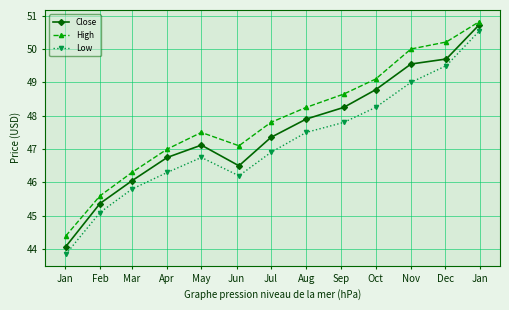

How many interior local peaks does the Low series have?

1